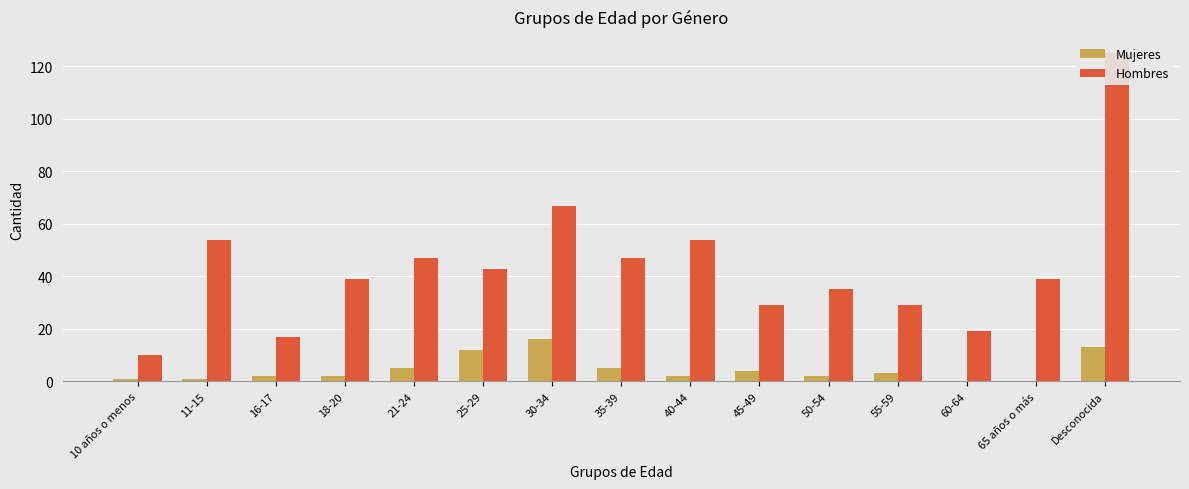

At which category is the sum across all series the highest?

Desconocida